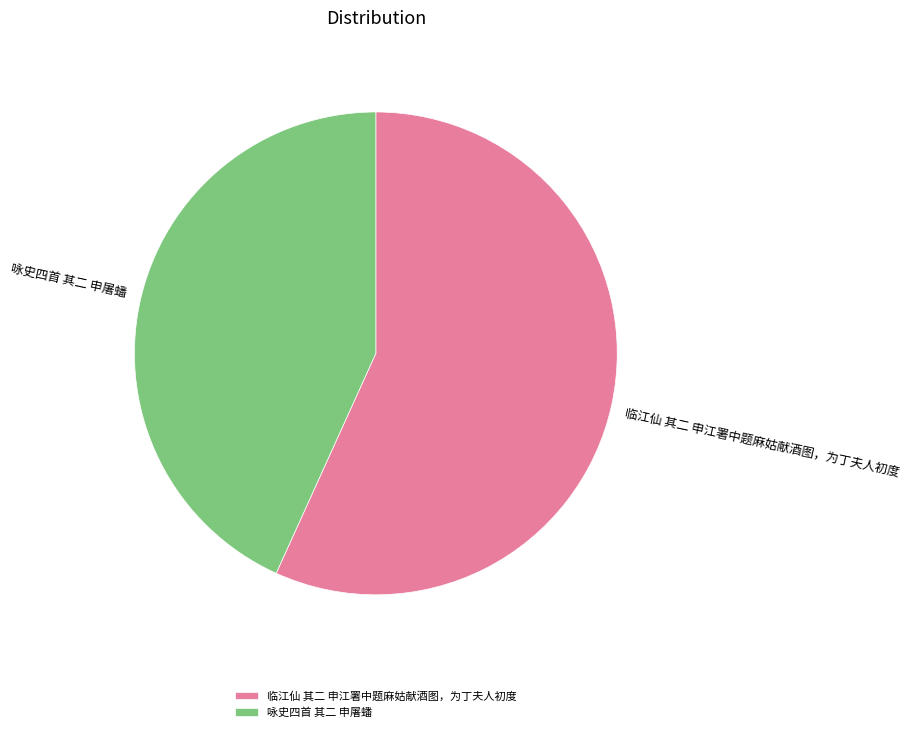

What is the largest slice in the pie chart?

临江仙 其二 申江署中题麻姑献酒图，为丁夫人初度